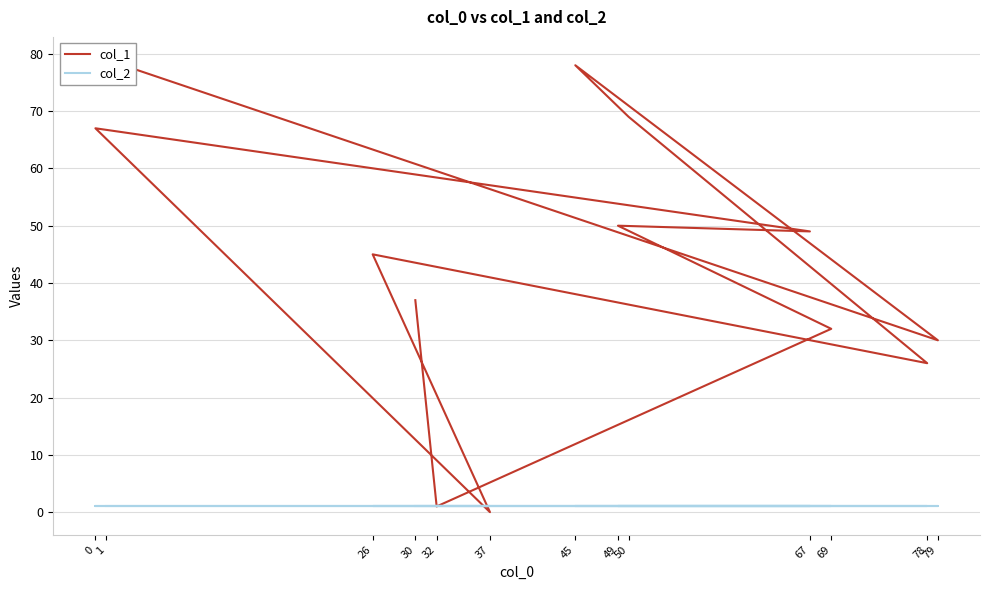

The value of col_2 at 69 is 1. True or false?

True